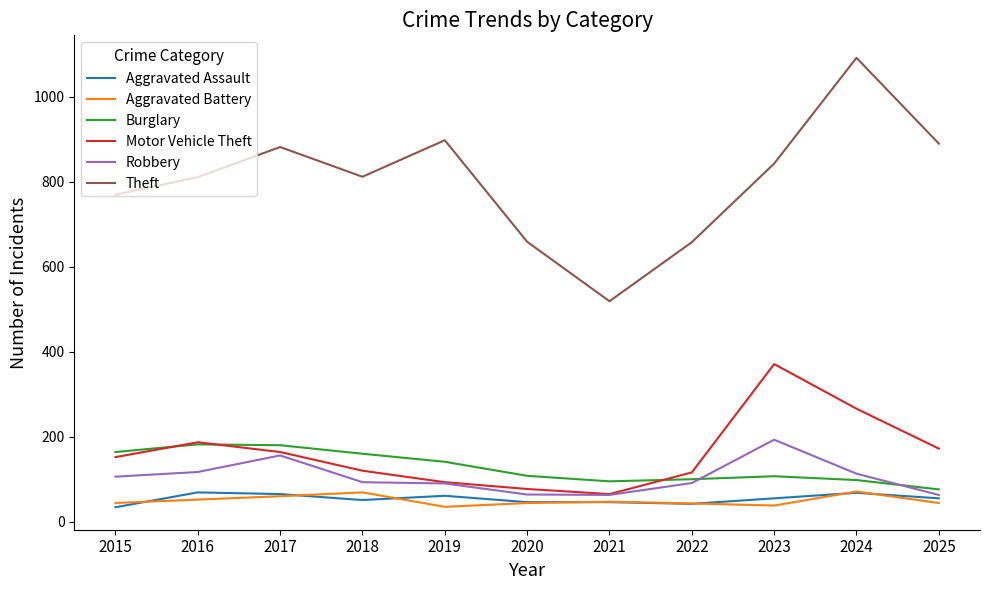

Is the value of Theft at 2020 greater than the value of Motor Vehicle Theft at 2015?

Yes